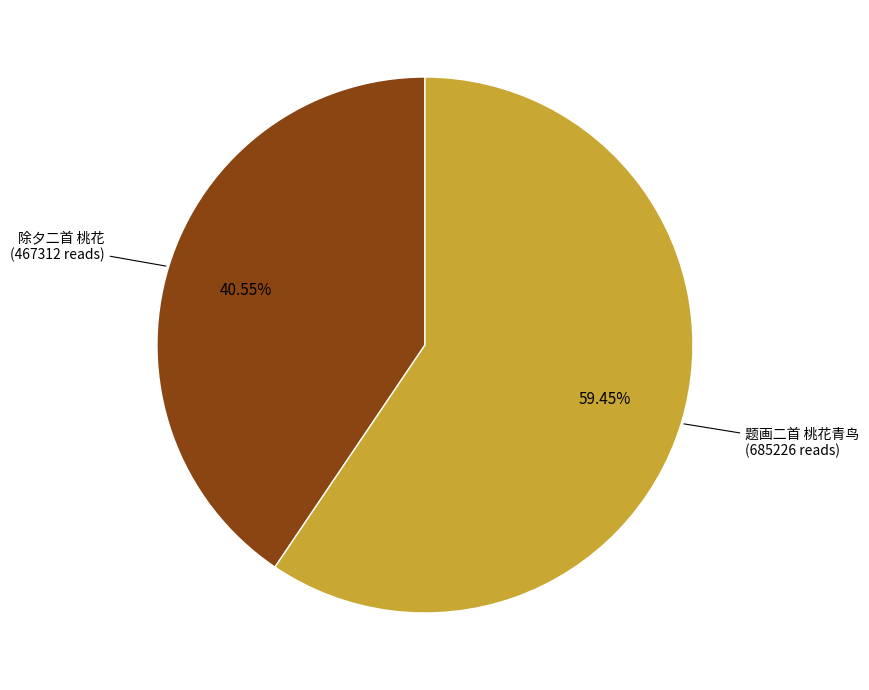

Rank the categories by value from highest to lowest.

题画二首 桃花青鸟, 除夕二首 桃花